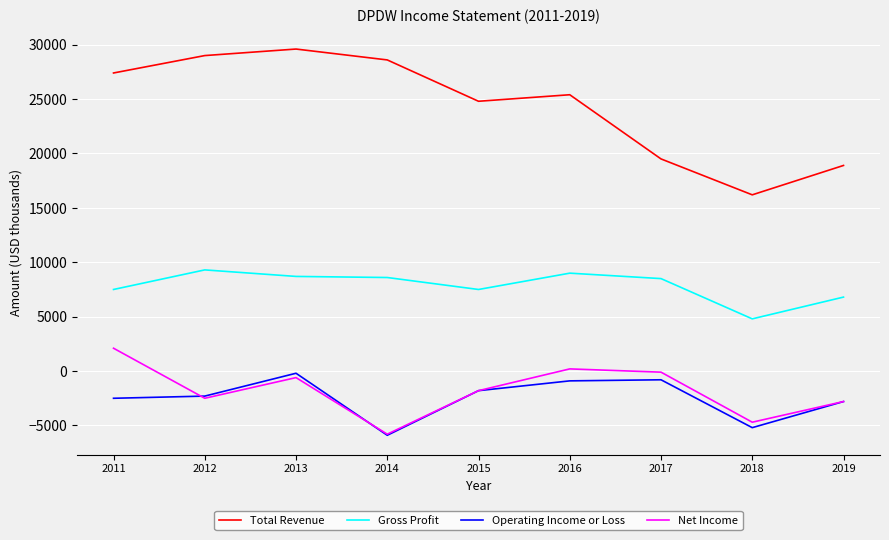

Which series has the largest total across all categories?

Total Revenue